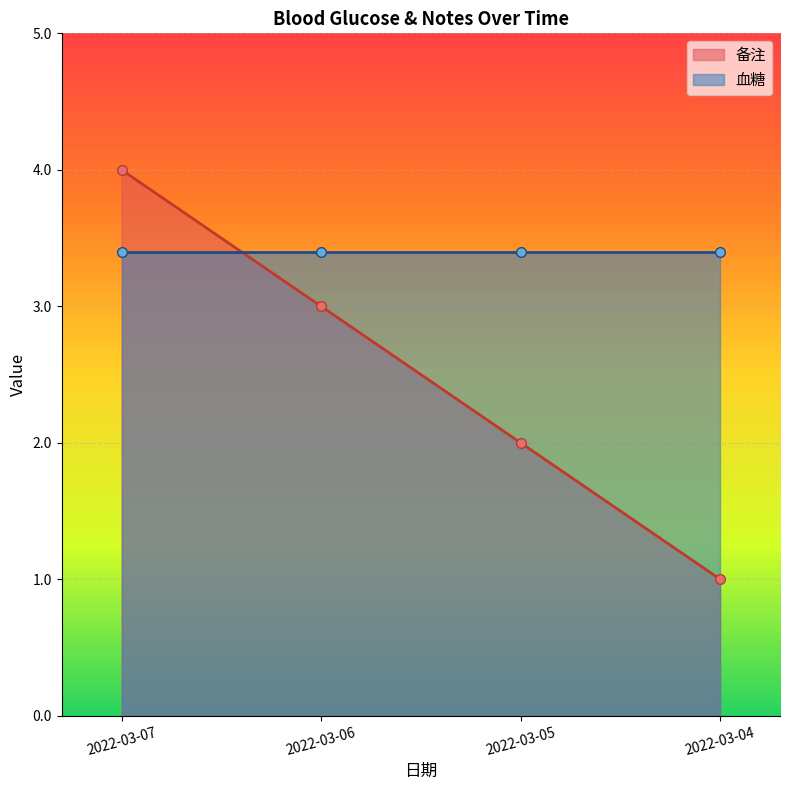

Which has a higher value, 2022-03-04 or 2022-03-07?

2022-03-07